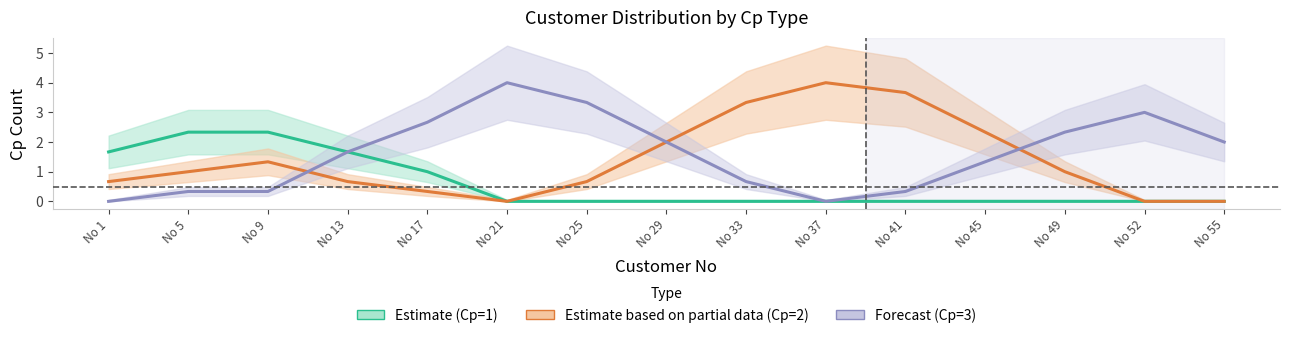

How many lines are shown in the chart?

3